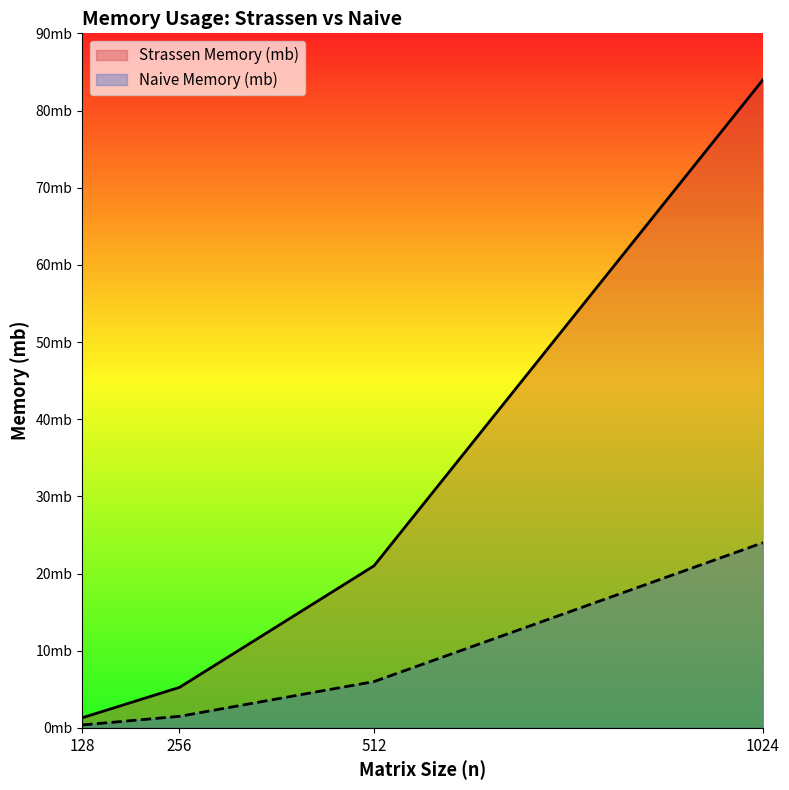

What is the value of the Strassen Memory (mb) point at the 1st from the left?

1.3